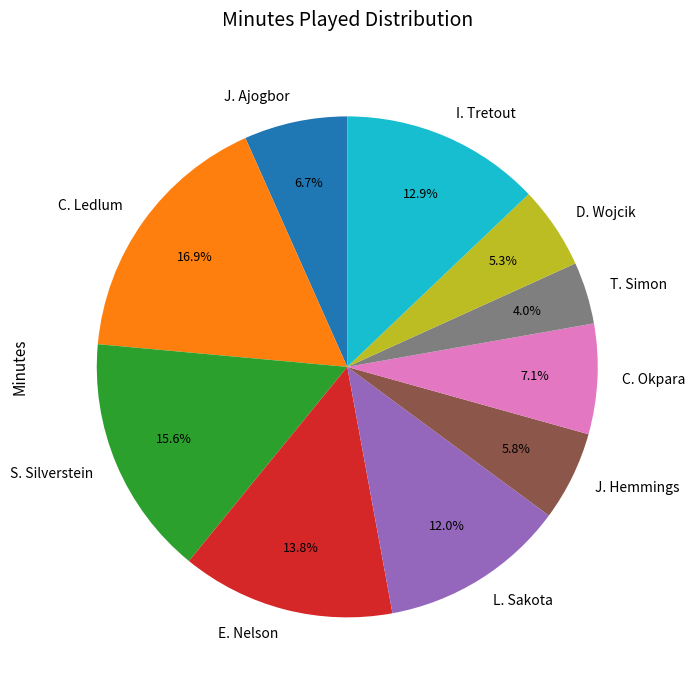

To the nearest percent, what is the difference between the L. Sakota and S. Silverstein slice percentages?

4%